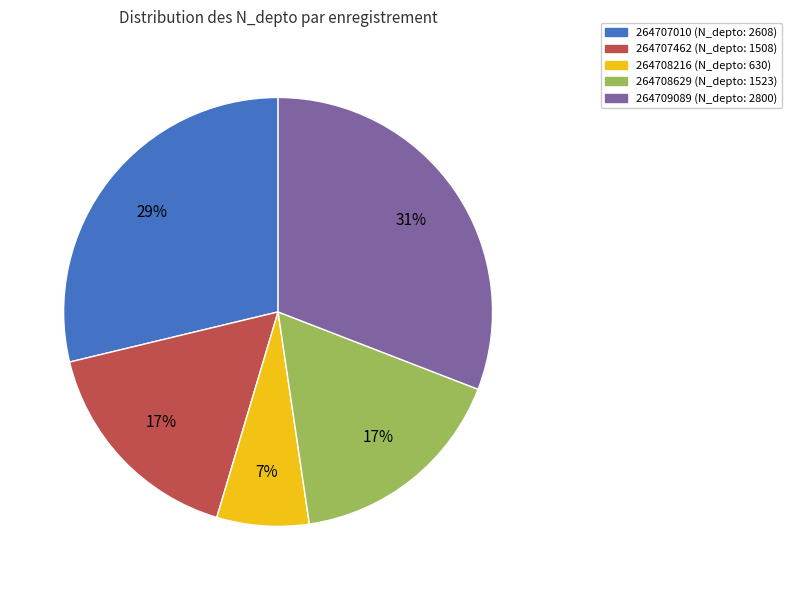

True or false: 264707462 accounts for 17% of the total.

True